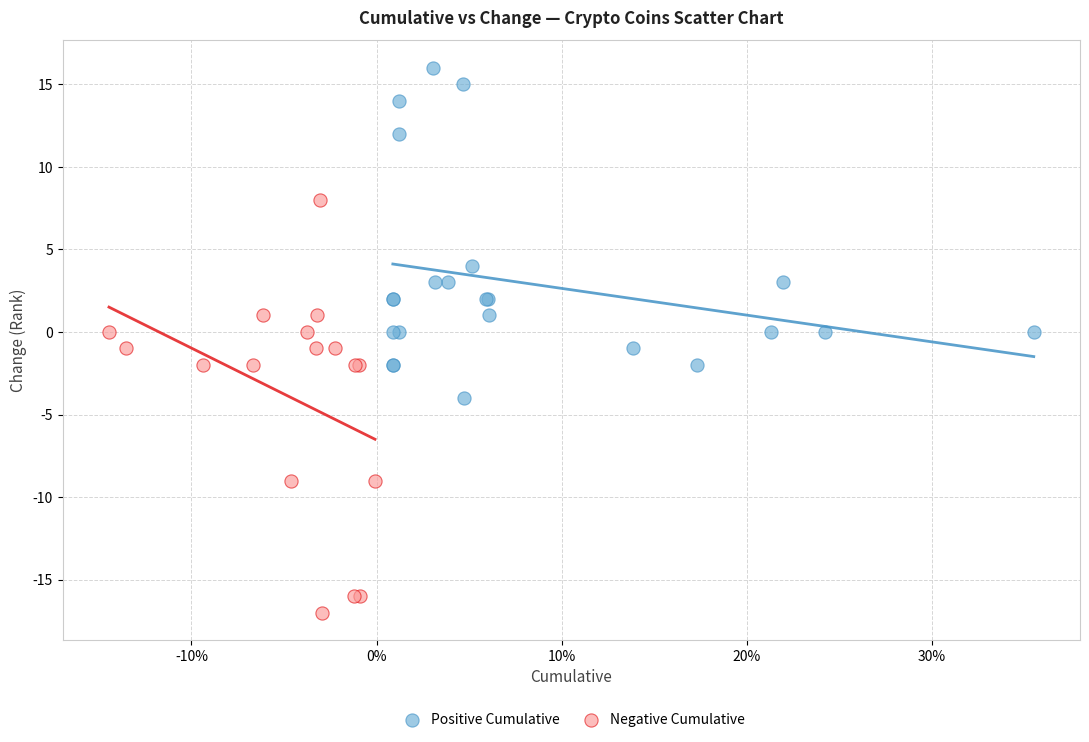

Which series reaches the minimum Y coordinate?

Negative Cumulative